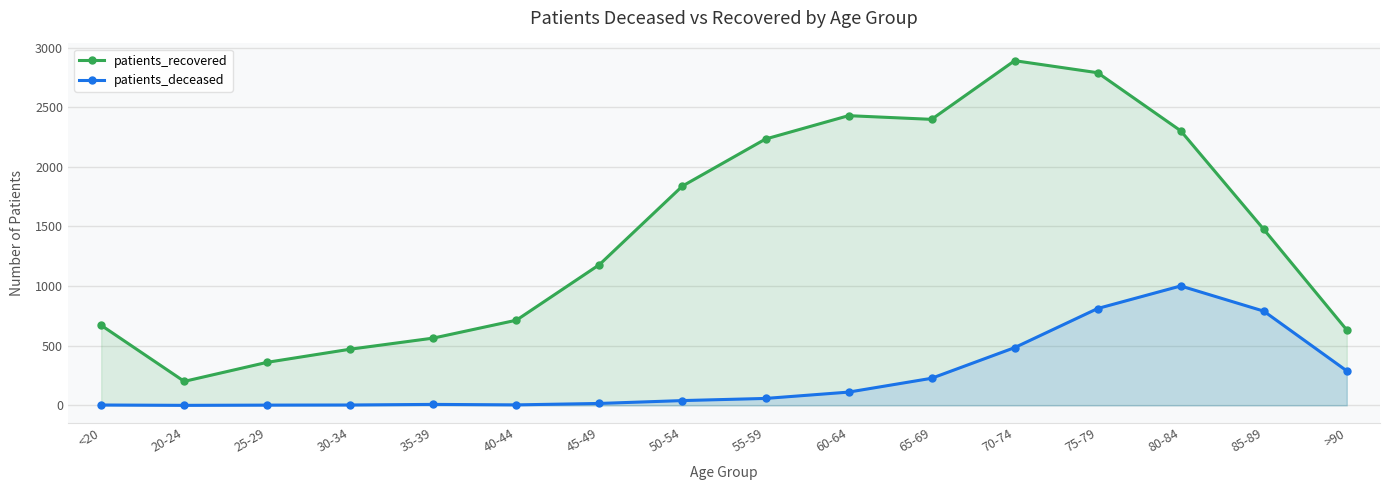

Which series has the largest total across all categories?

patients_recovered